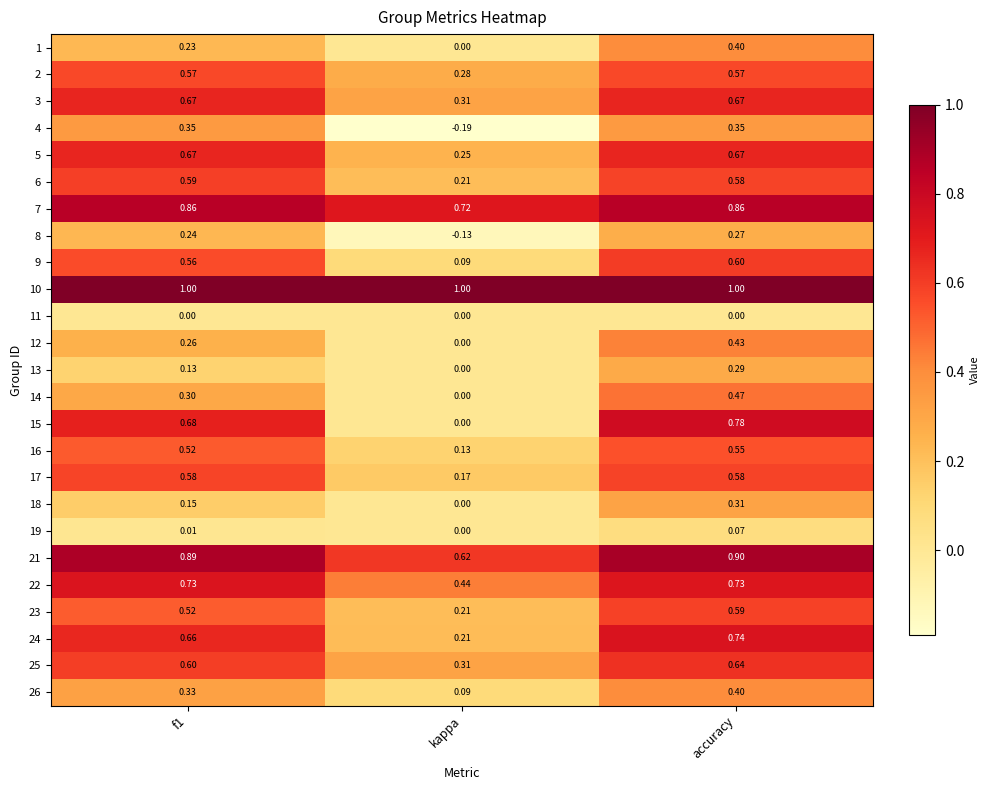

Where is 25 nearest to the value 0?

kappa